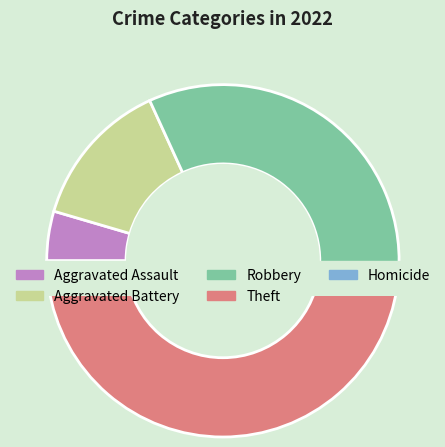

Is there a majority slice in this chart?

No